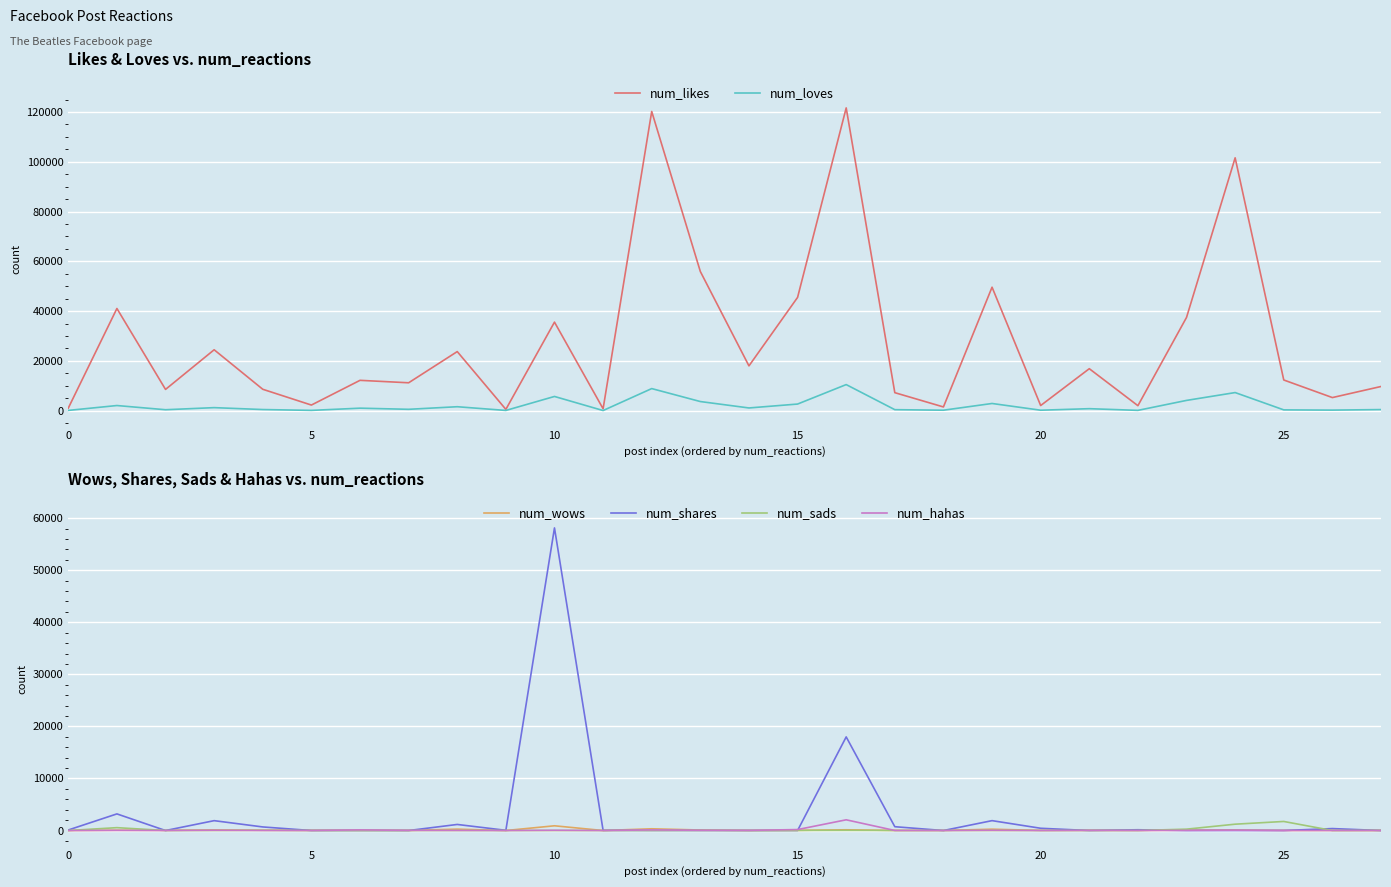

Which series changed the most between 15 and 12?

num_likes